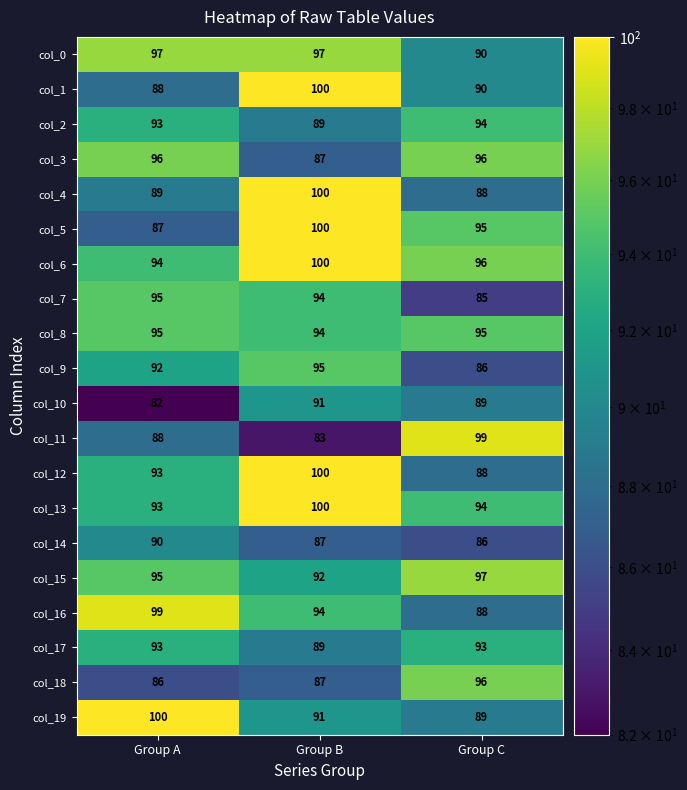

What is the approximate value of col_7 at Group C, to the nearest 5?

85